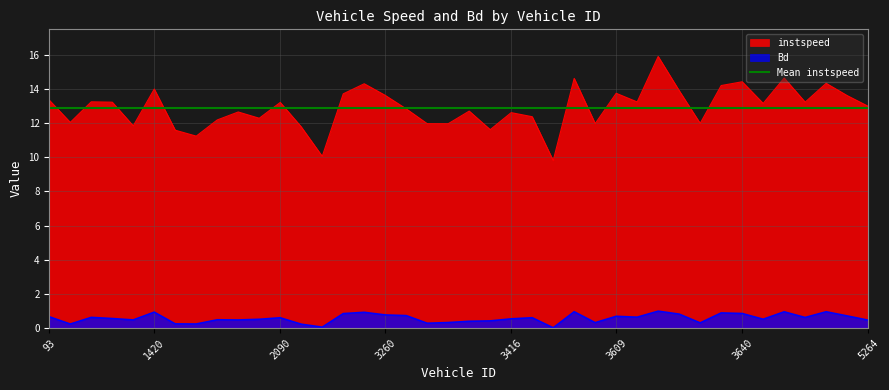

What is the maximum value shown in the chart?

15.9